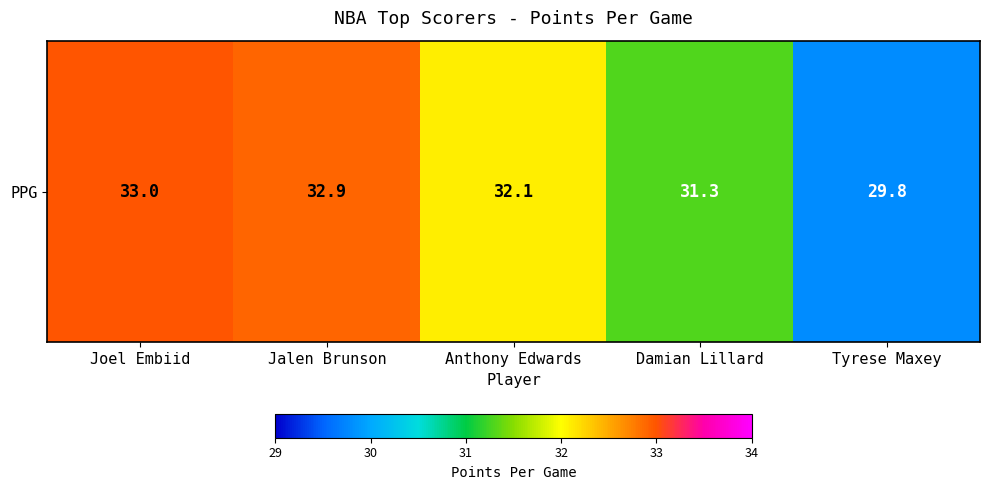

The chart shows a value of 17.2 at Joel Embiid. True or false?

False